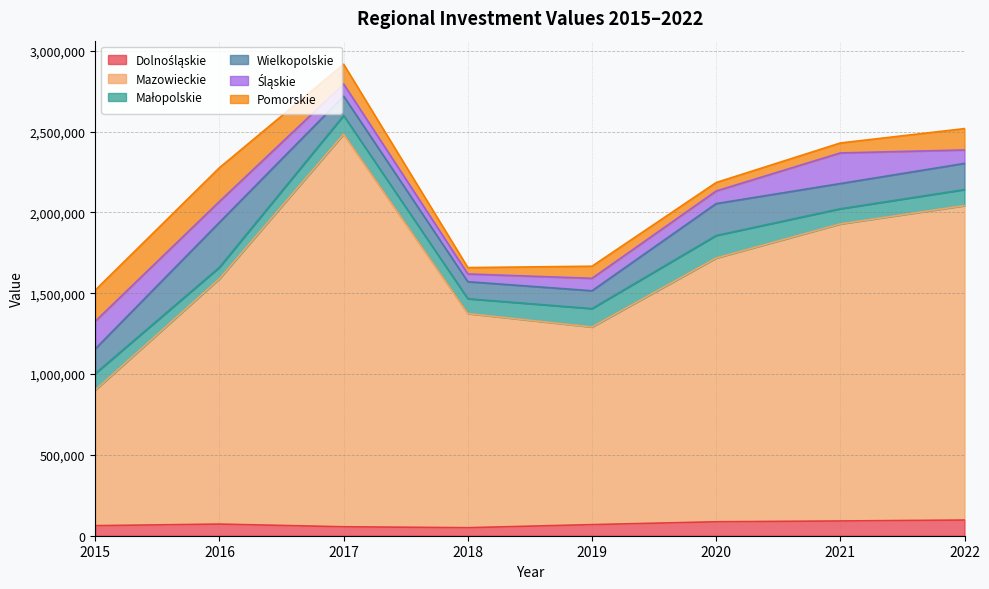

At how many categories does at least one series exceed 1154492?

7